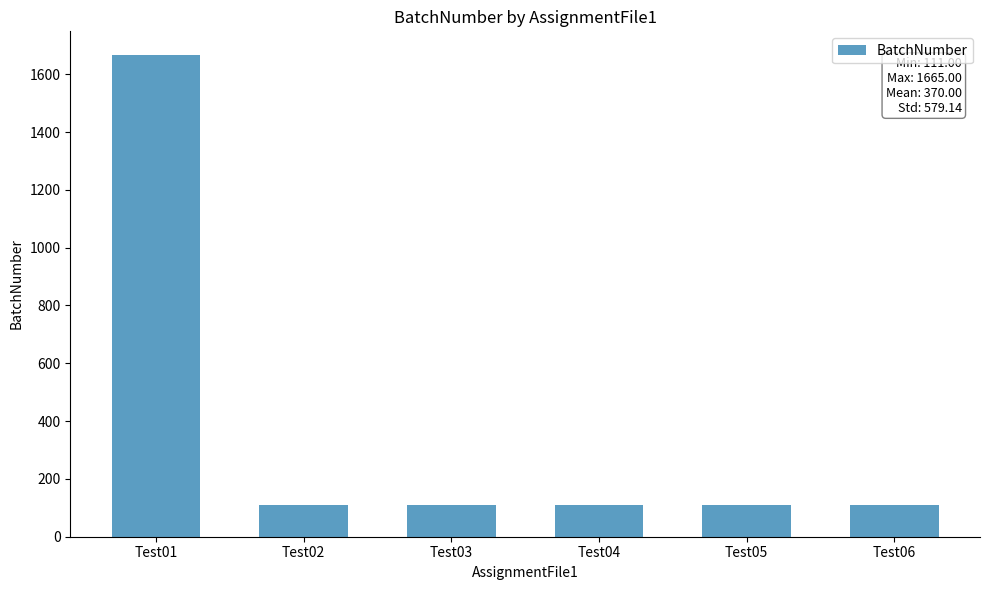

Reading left to right, list all the values displayed in this chart.

Test01=1665	Test02=111	Test03=111	Test04=111	Test05=111	Test06=111